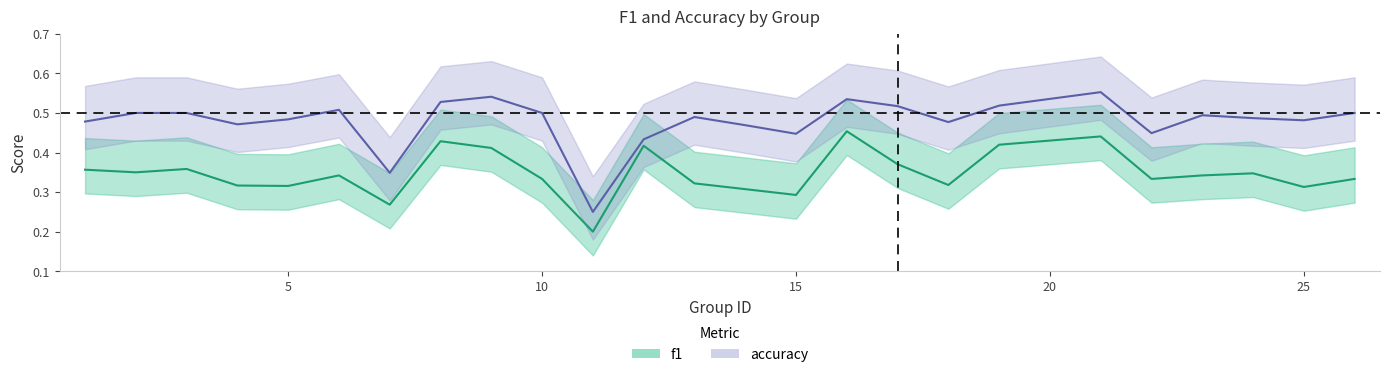

The value of accuracy at 19 is 0.5. True or false?

True